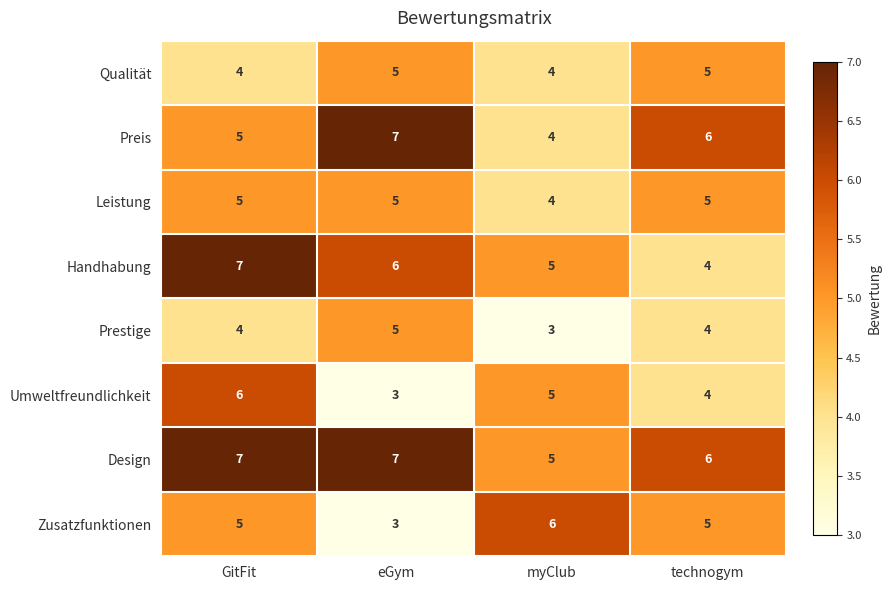

The Qualität series shows 5 at technogym. True or false?

True